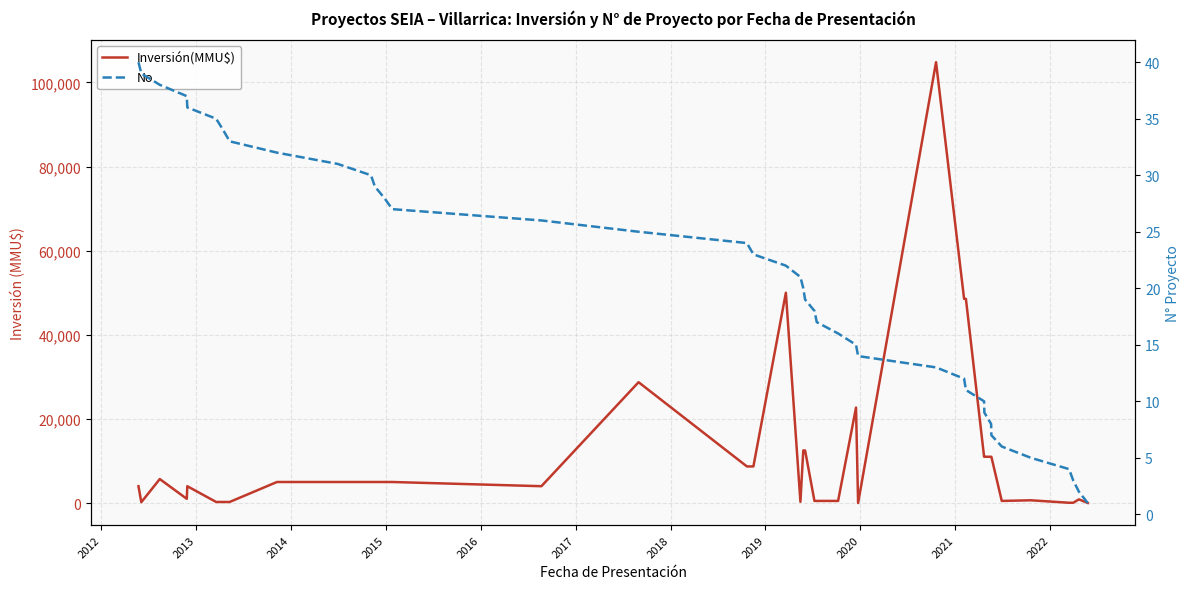

At how many categories does at least one series exceed 49996?

2